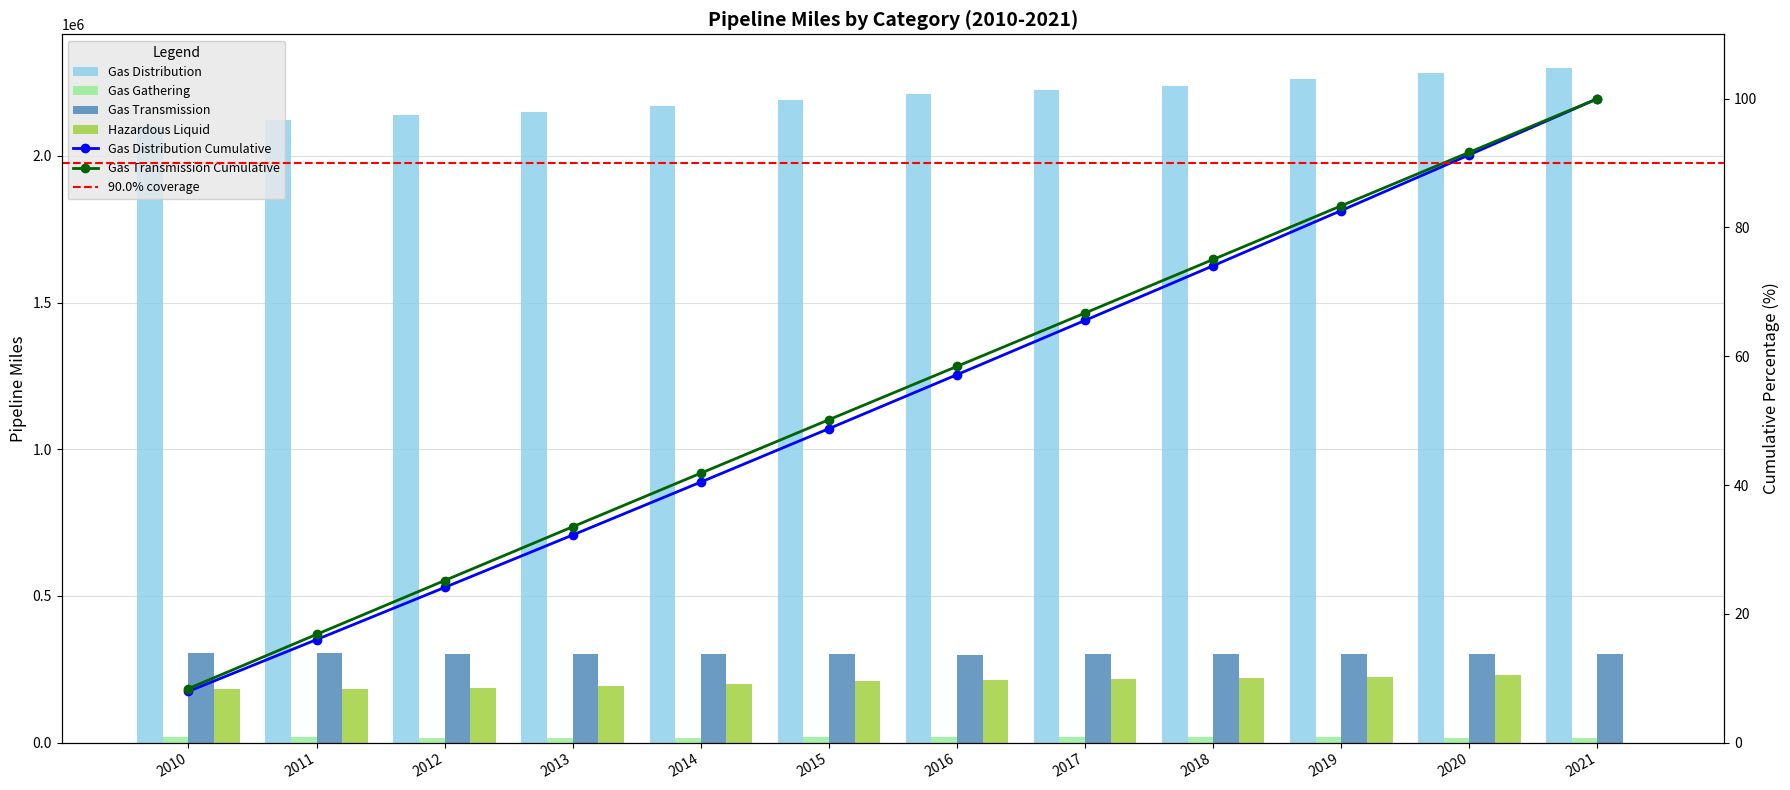

At which label does Hazardous Liquid first exceed 208622?

2015